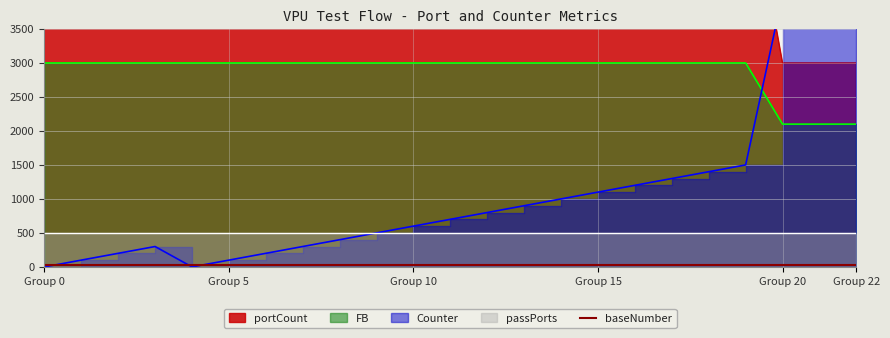

Between 18 and 6, which is larger?

18